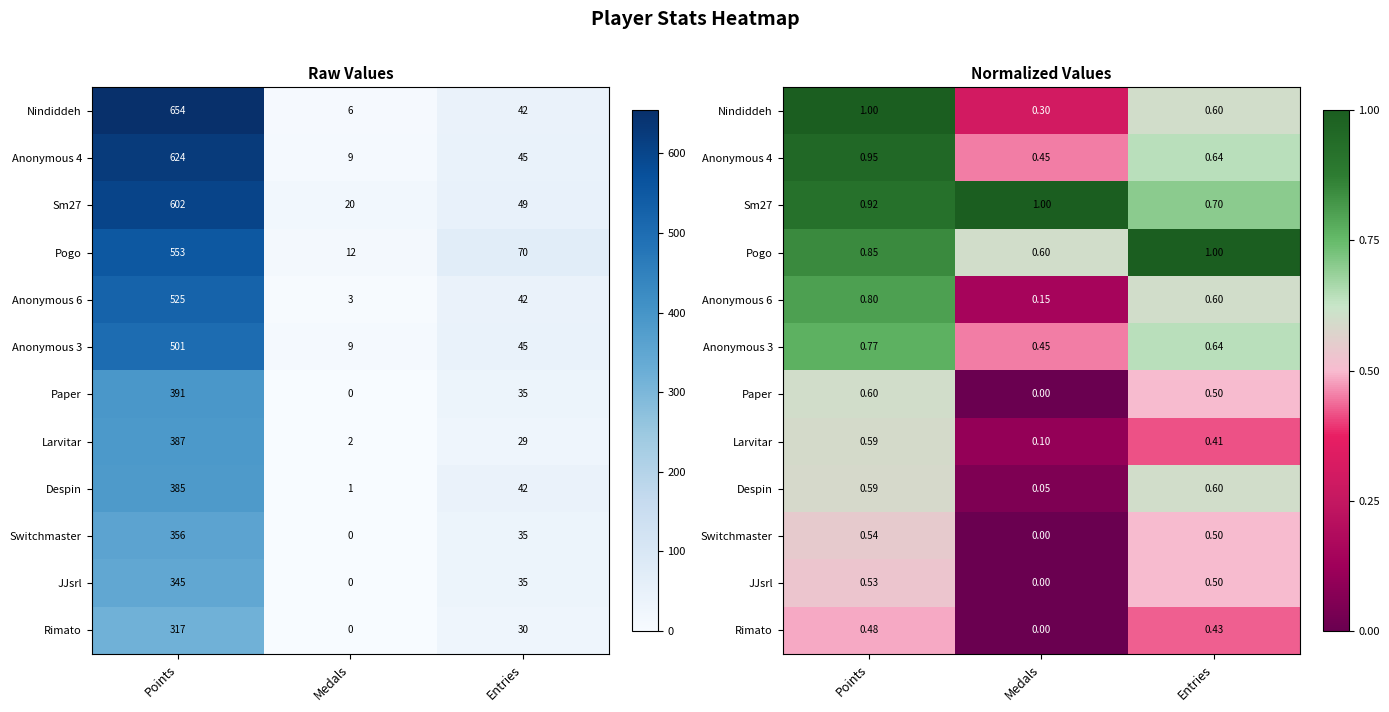

What is the lowest value of the Pogo series?

0.6